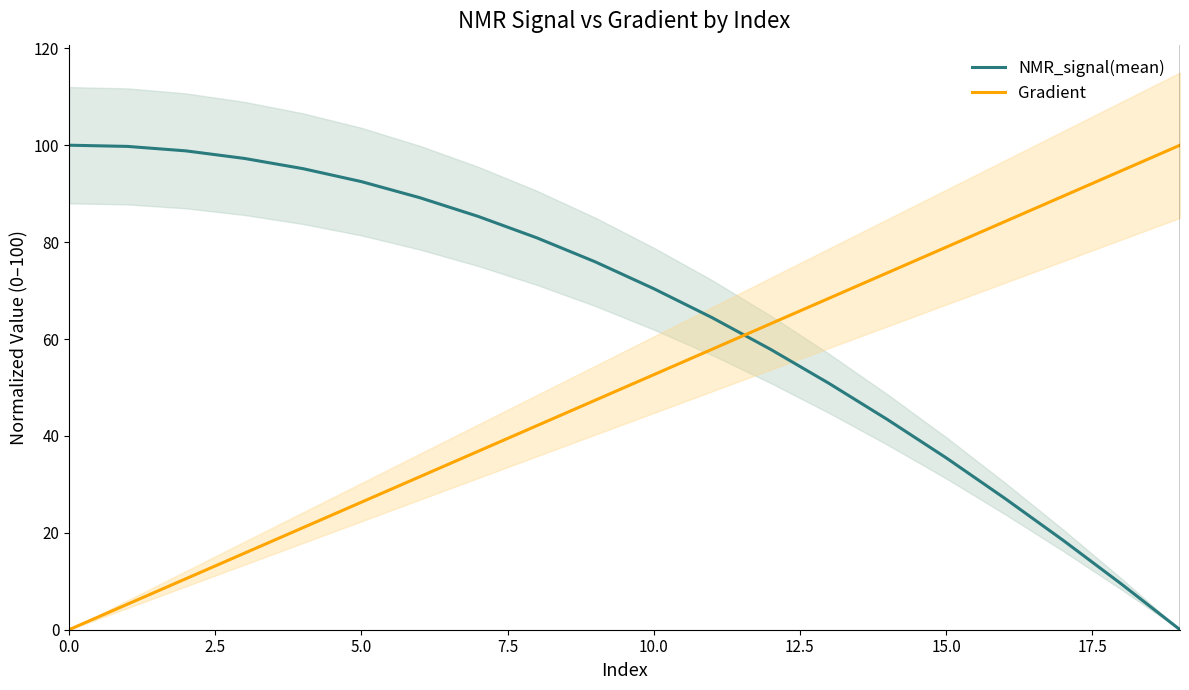

Reading left to right, transcribe all the data shown in this chart.

NMR_signal(mean): 100.0	99.8	98.8	97.3	95.2	92.5	89.2	85.3	80.9	75.9	70.4	64.4	57.9	50.8	43.4	35.5	27.2	18.5	9.4	0.0
Gradient: 0.0	5.3	10.5	15.8	21.1	26.3	31.6	36.8	42.1	47.4	52.6	57.9	63.2	68.4	73.7	78.9	84.2	89.5	94.7	100.0